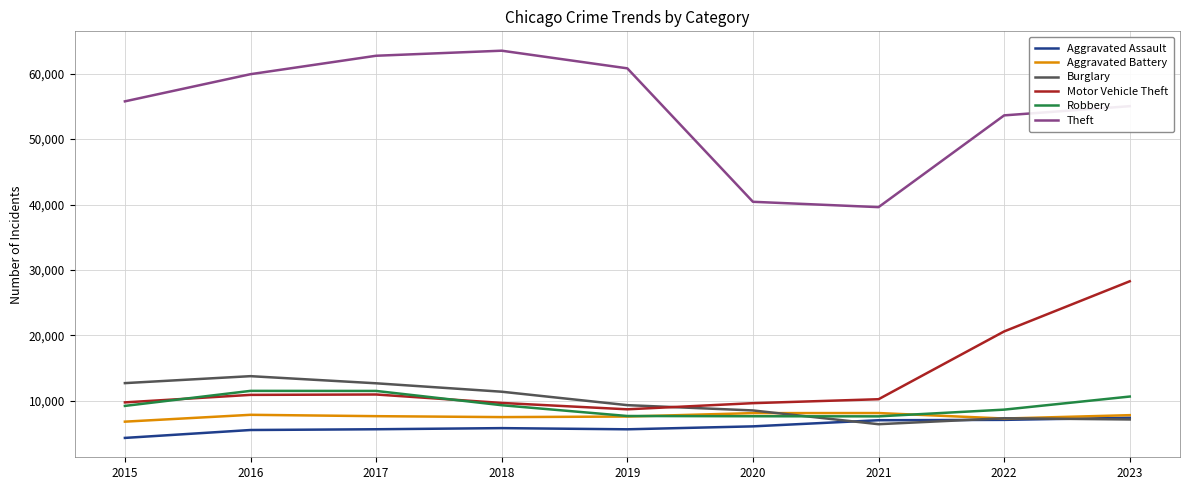

What is the minimum value for Theft?

39602